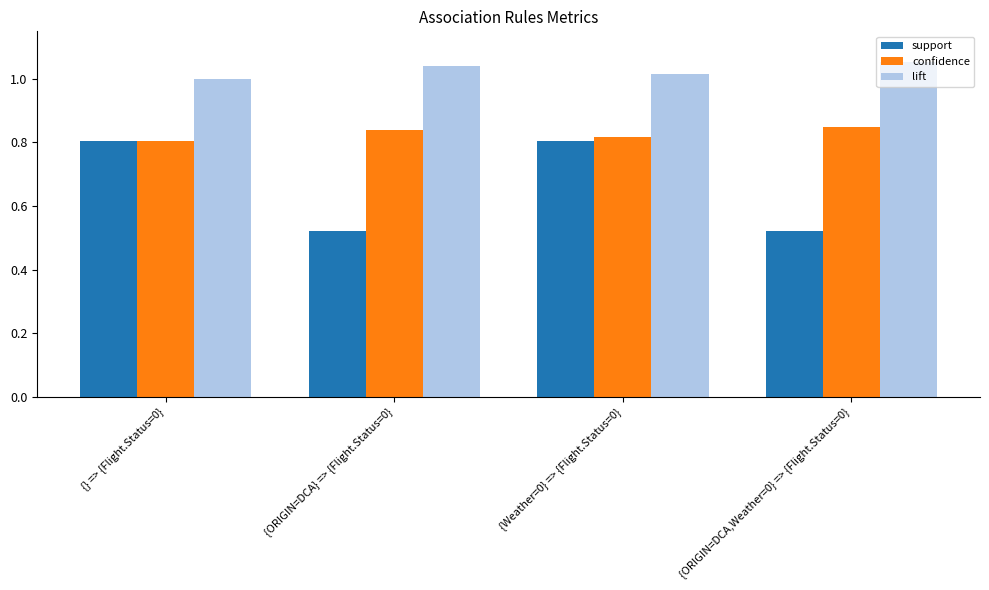

What is the label of the 1st bar from the left?

{} => {Flight.Status=0}